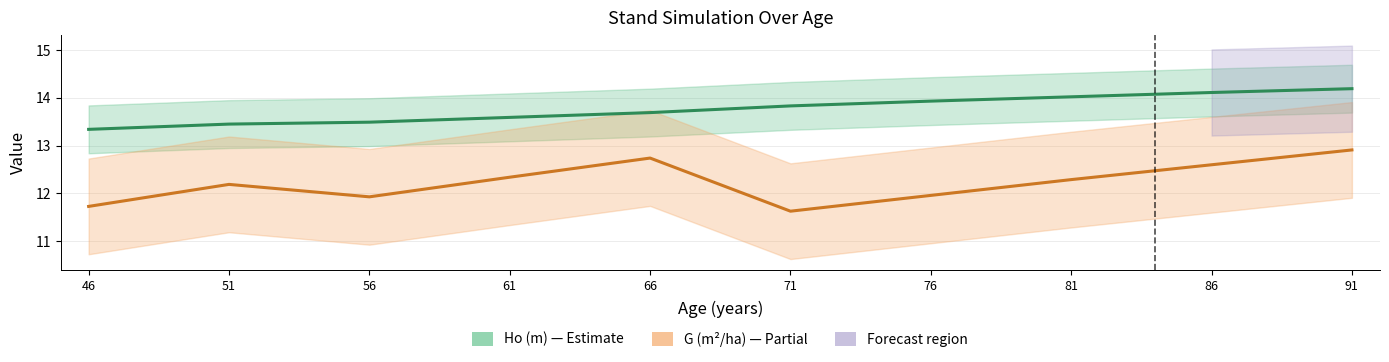

Reading left to right, what are all the values shown in this chart?

Ho (m): 13.3	13.4	13.5	13.6	13.7	13.8	13.9	14.0	14.1	14.2
G (m2/ha): 11.7	12.2	11.9	12.3	12.7	11.6	12.0	12.3	12.6	12.9